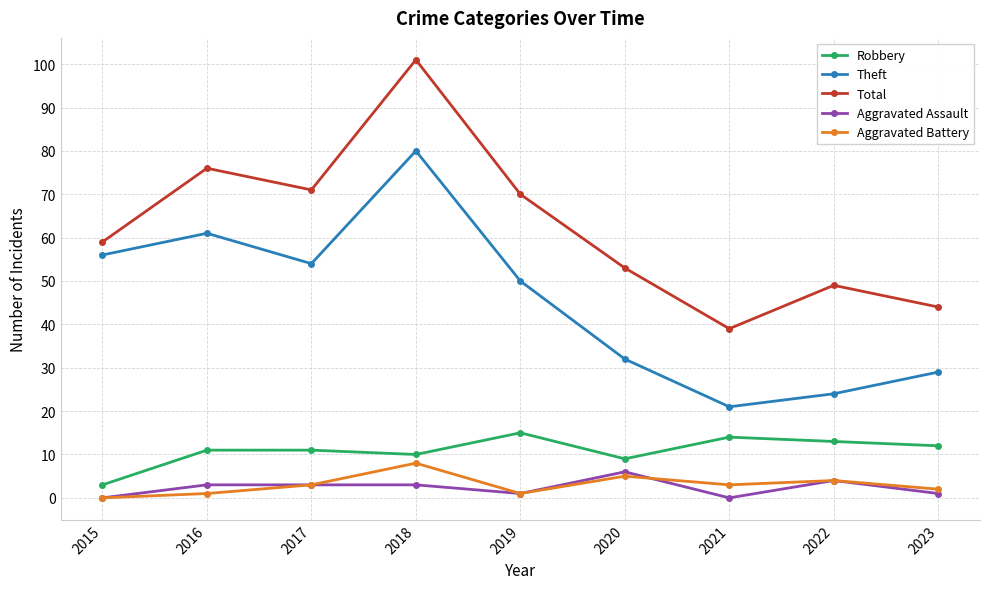

What is the difference between the highest and lowest values at 2020?

48